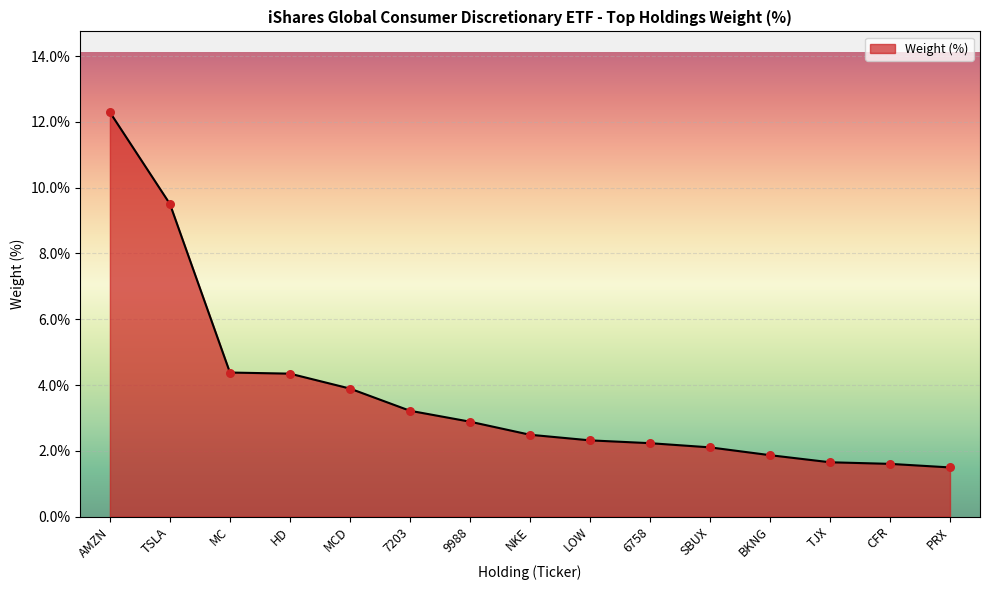

What is the change in value from TSLA to HD?

-5.2